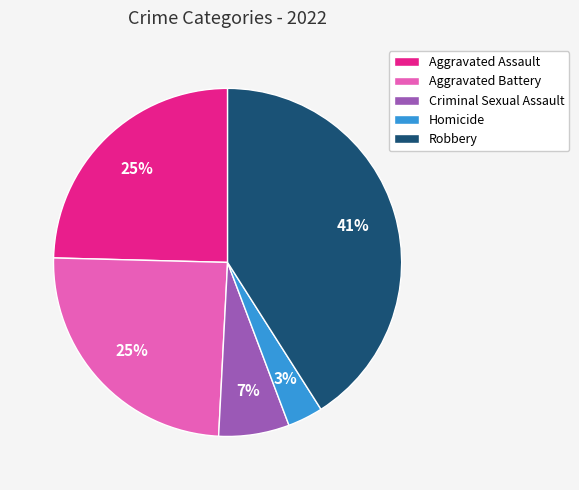

Do Aggravated Assault and Robbery together represent more than half of the pie?

Yes